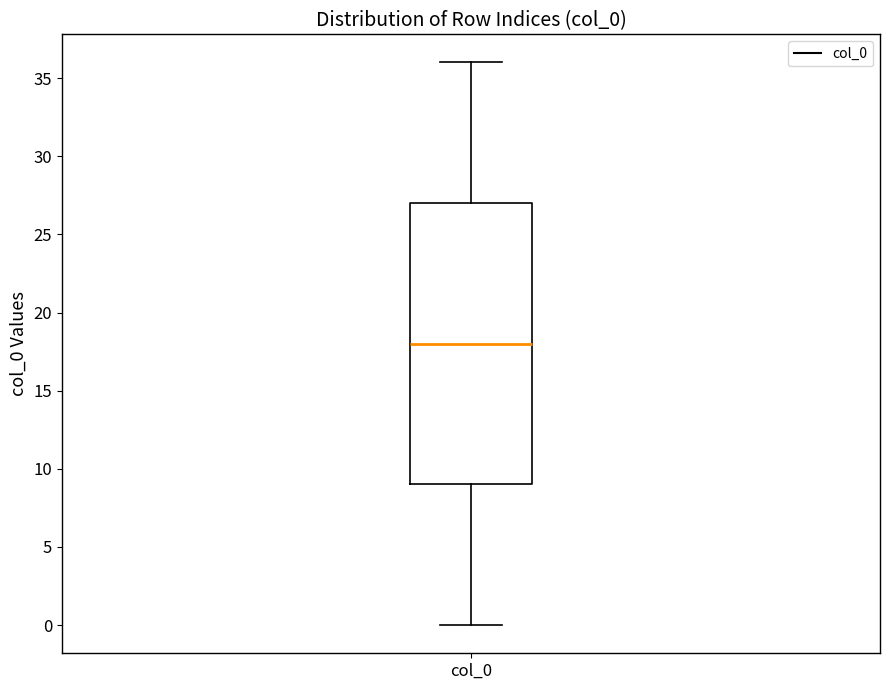

Read this box plot against the y-axis: the position of the median line, the range covered by the box, and the ends of both whiskers. The values are not printed on the chart, so give them approximately, as read against the axis.

median 18, box 9 to 27, whiskers 0 to 36